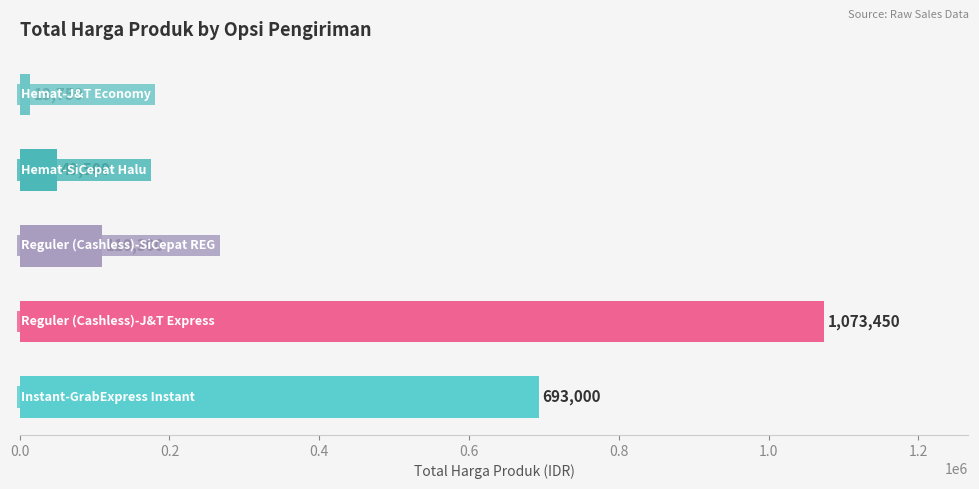

What is the average value?

388000